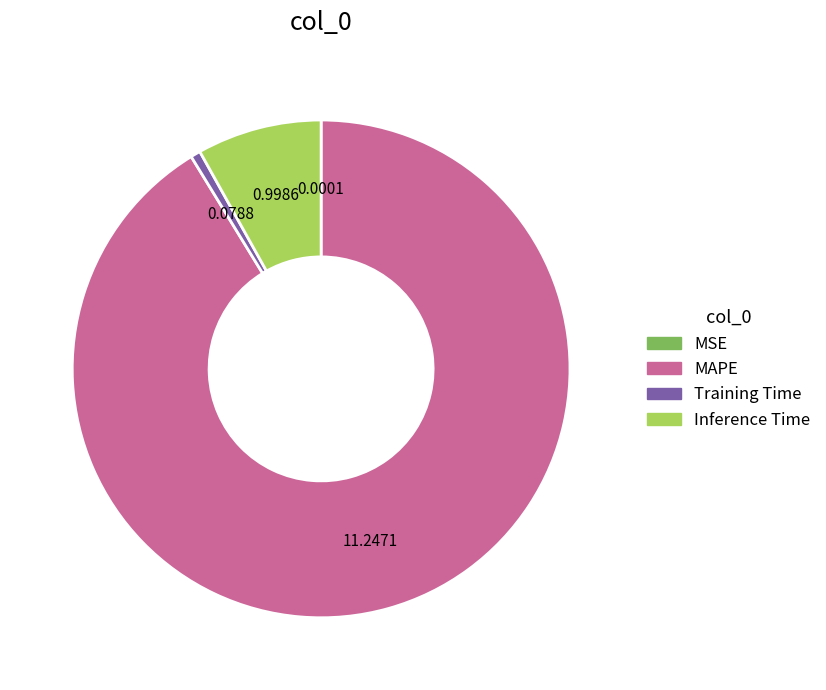

Which category has the biggest portion of the pie?

MAPE